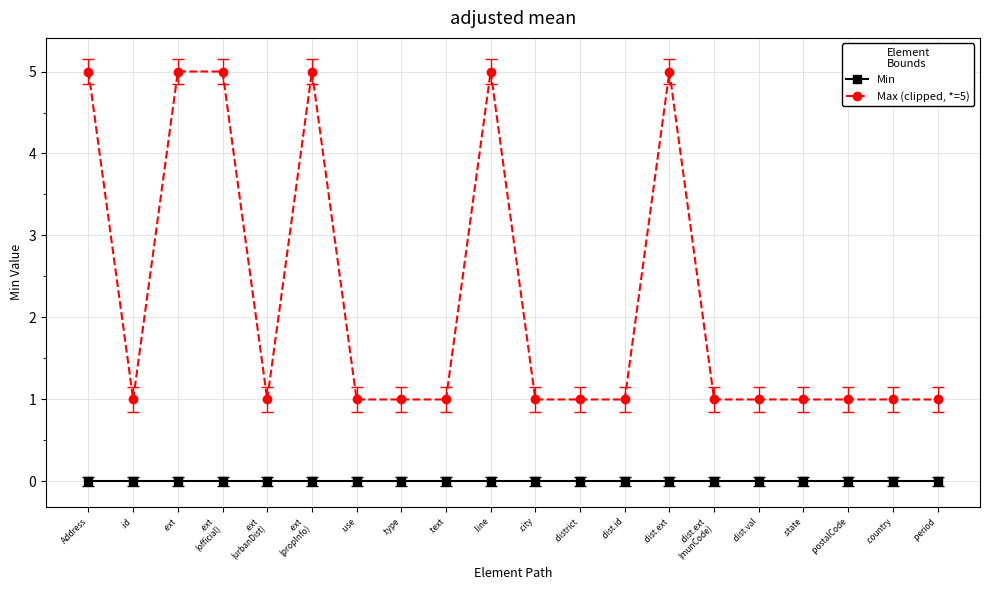

Between .ext and .postalCode, which series saw the biggest shift?

Max (clipped, *=5)